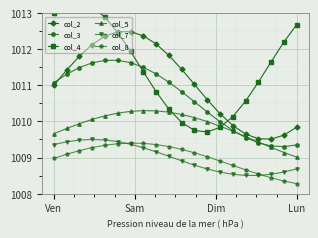

How many interior local valleys does the col_2 series have?

1